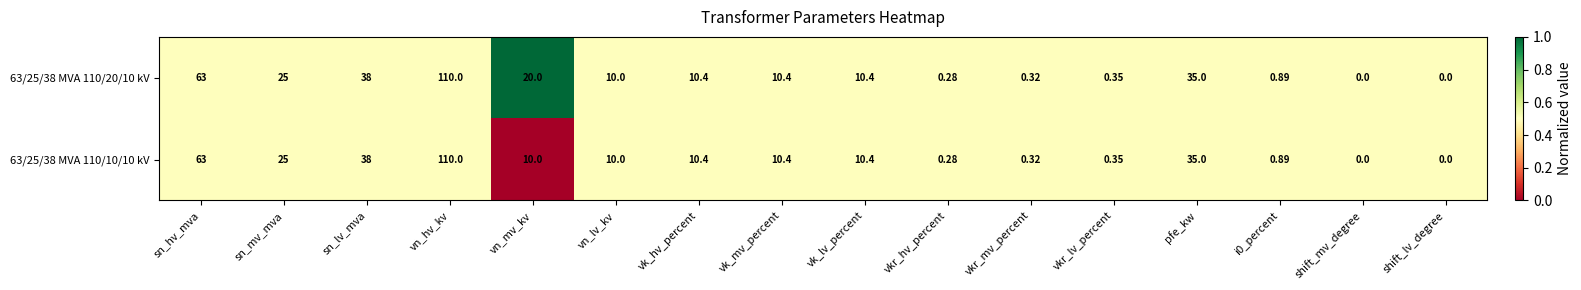

Where does the 63/25/38 MVA 110/10/10 kV series first go above 10?

sn_hv_mva